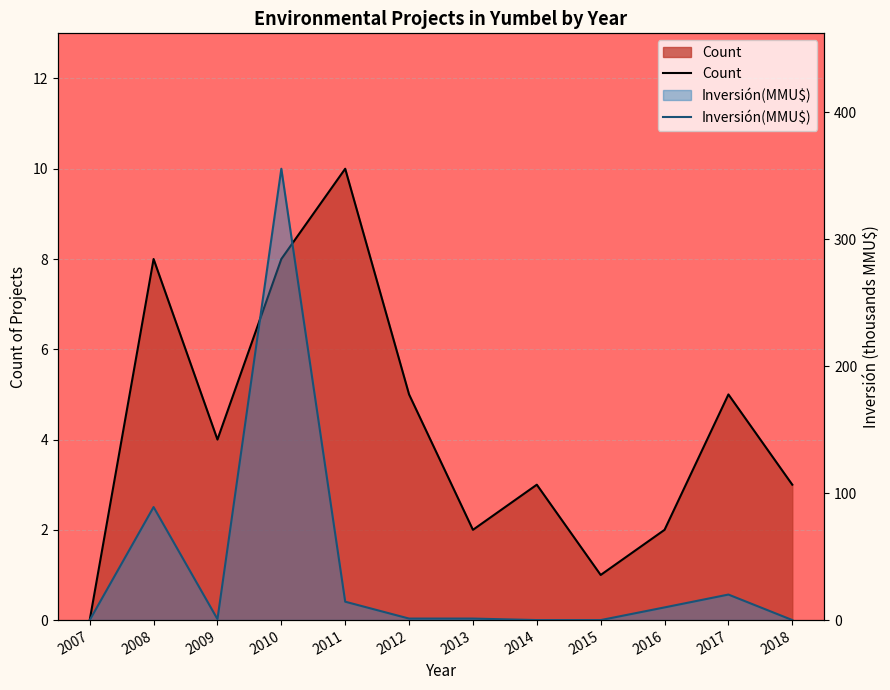

Which series has the largest range (max minus min)?

Inversión(MMU$)